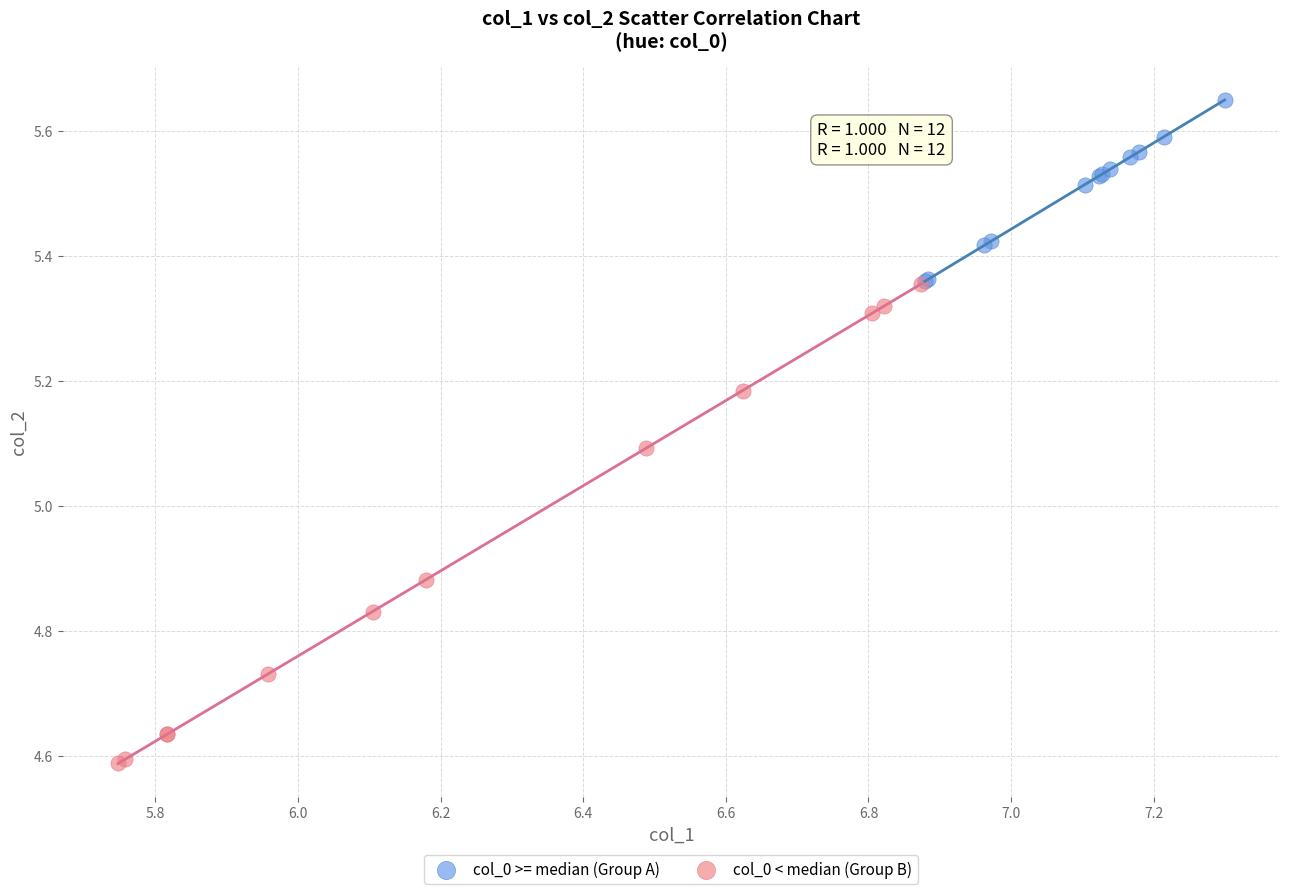

What are all the series names shown in the legend?

col_0 >= median (Group A), col_0 < median (Group B)